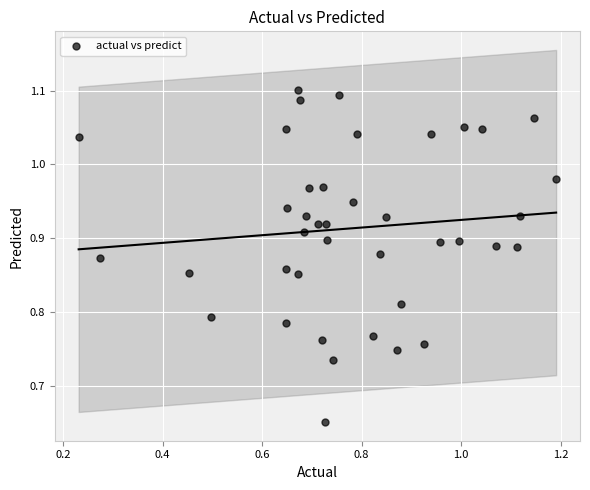

What is the range of Y values (max minus min)?

0.4